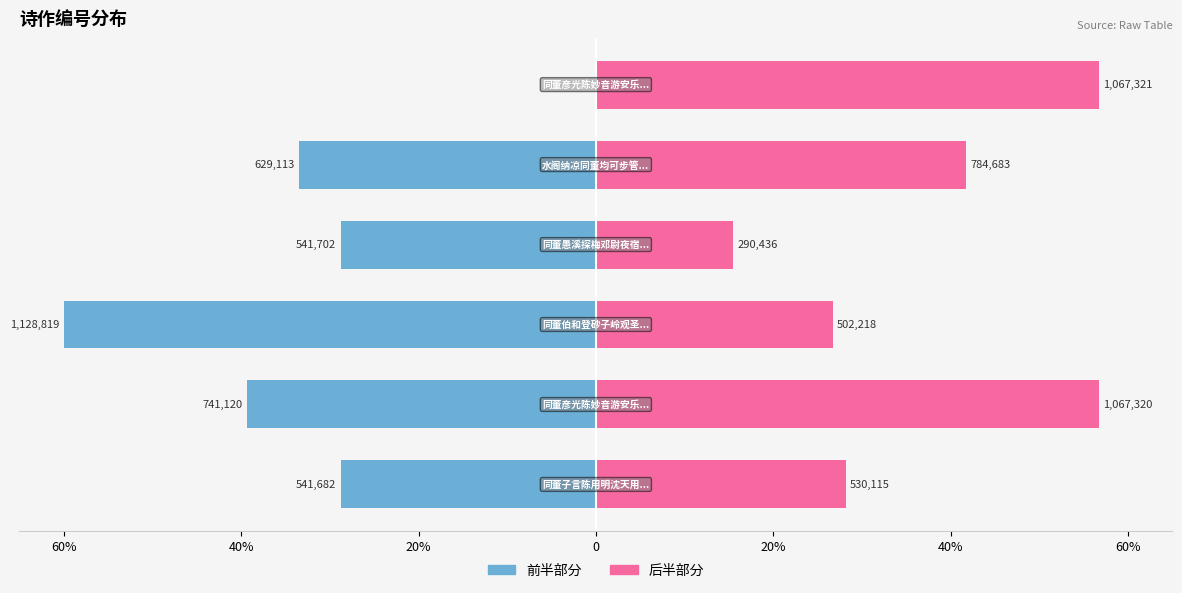

Which series changed the most between 20% and 20%?

前半部分